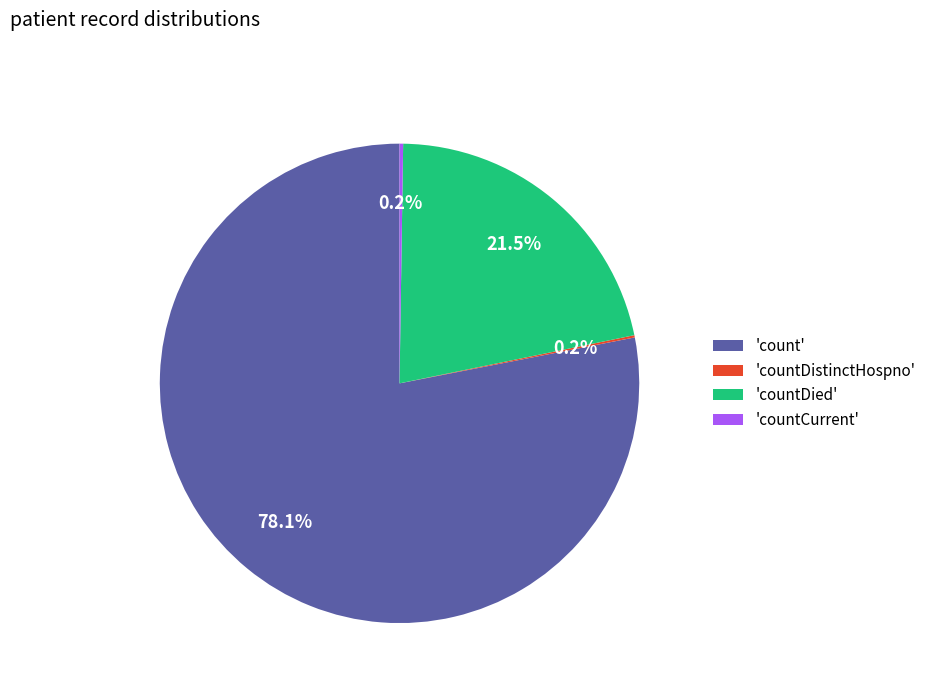

Which category has the biggest portion of the pie?

'count'